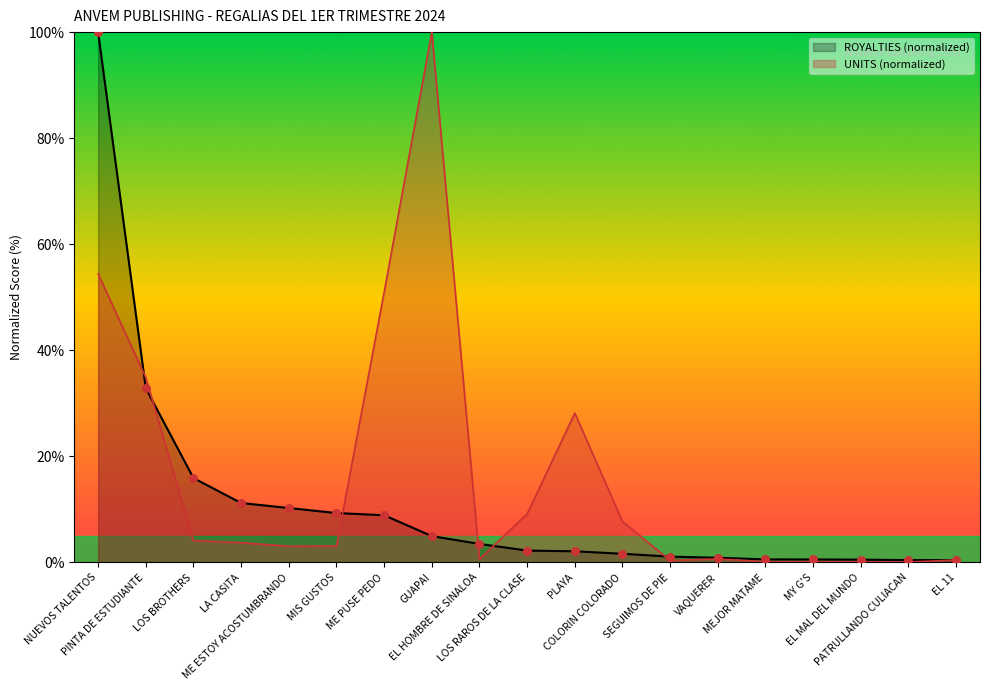

Which series reaches the minimum Y coordinate?

UNITS